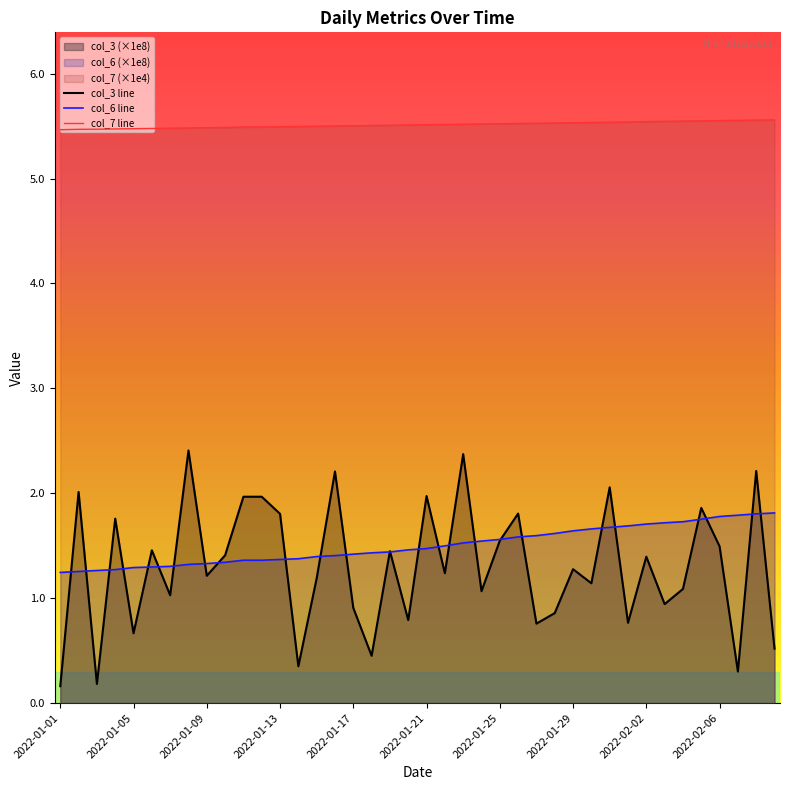

What is the difference between the maximum and minimum values in the col_3 series?

2.2